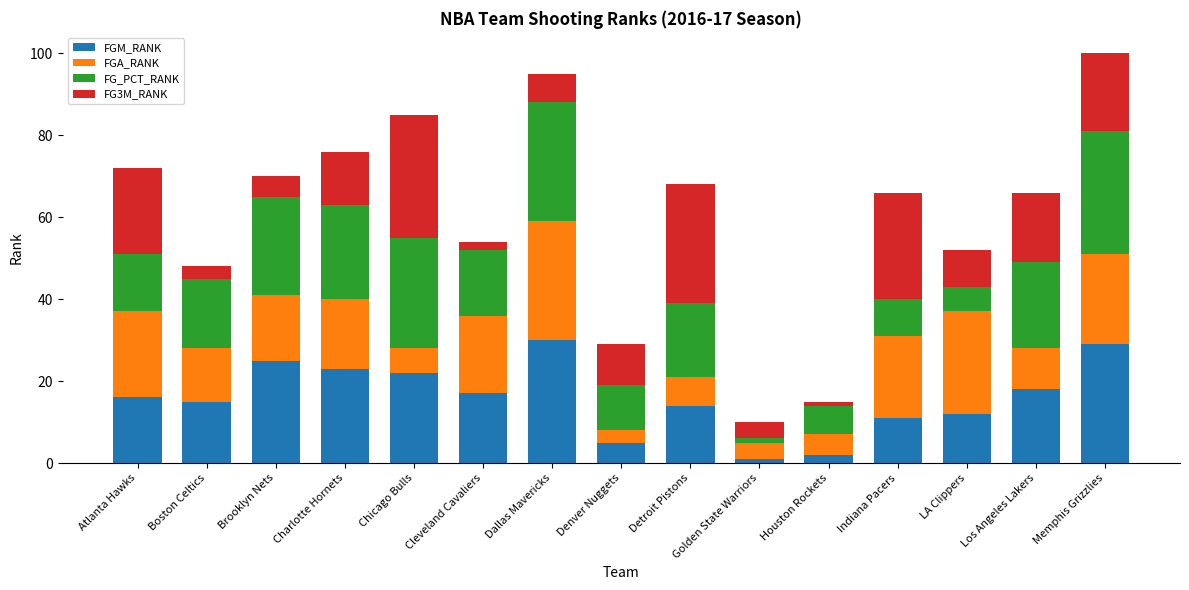

What is the average value of the FGM_RANK series?

16